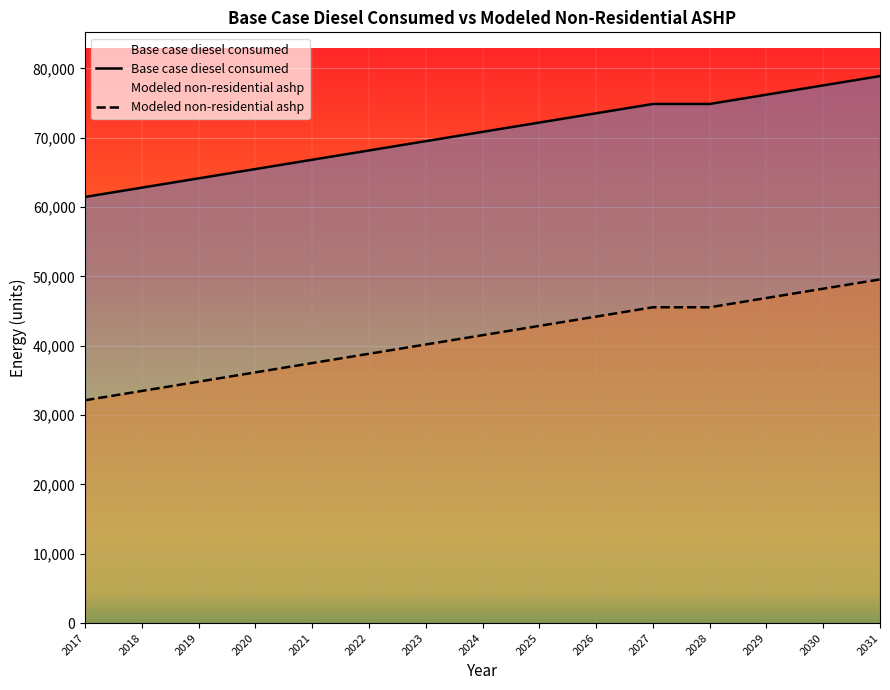

True or false: Modeled non-residential ashp and Base case diesel consumed cross at least once.

False